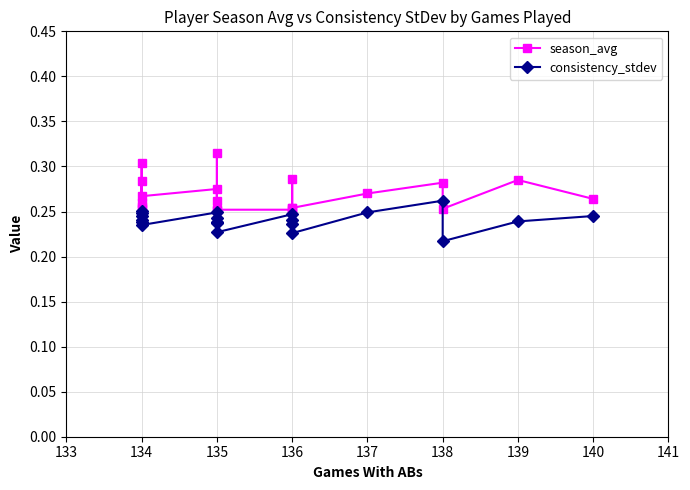

Does the chart have visible grid lines?

Yes